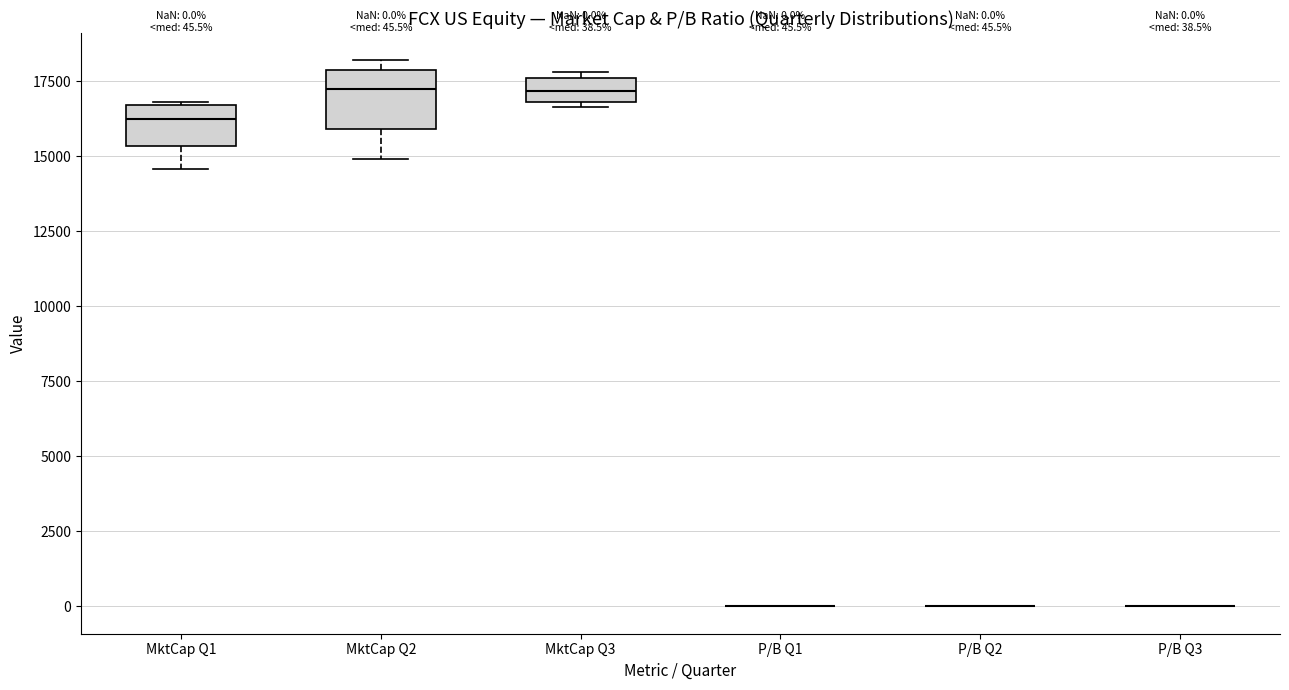

Which box is the tallest, from its lower edge to its upper edge?

MktCap Q2